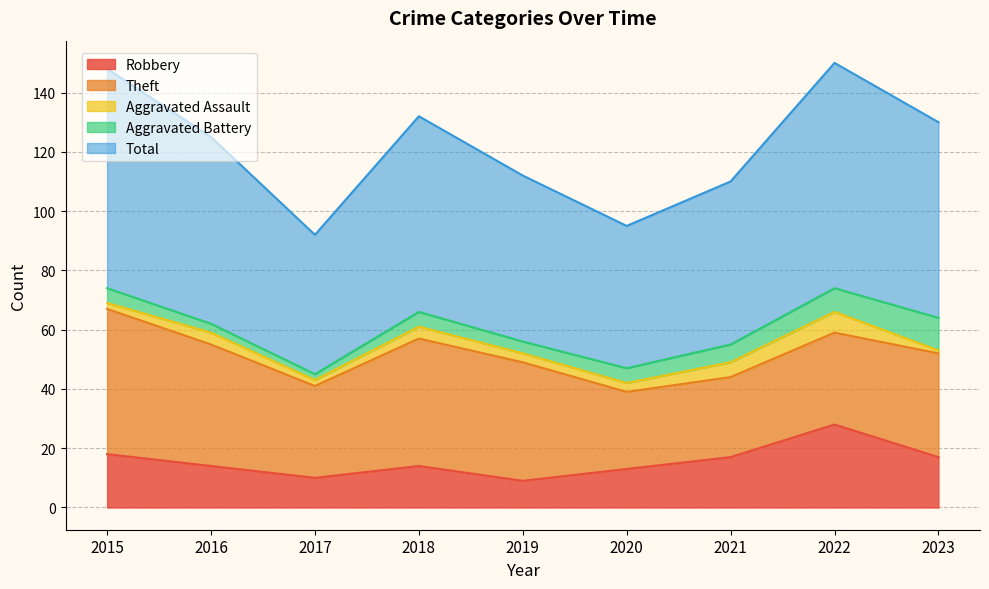

Does the chart have visible grid lines?

Yes